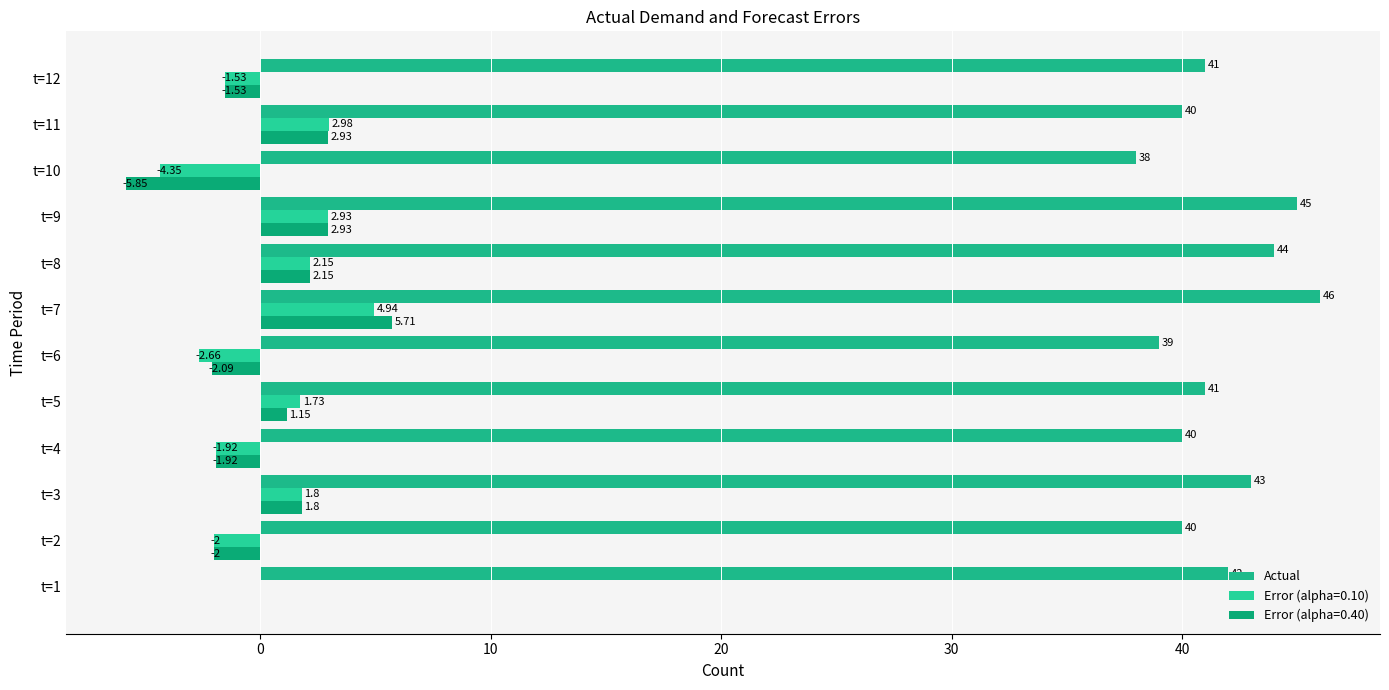

What is the value of the 3rd bar from the left?

43